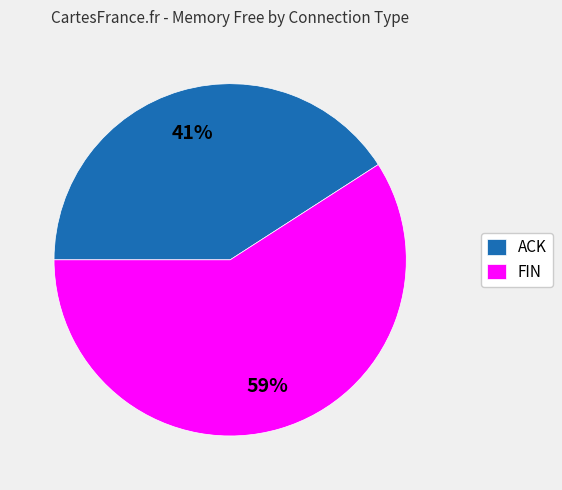

To the nearest percent, what percentage of the pie is ACK?

41%